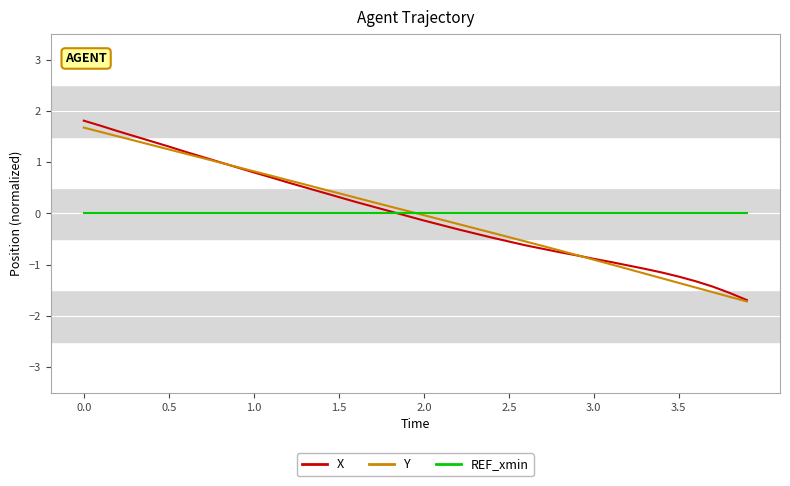

What is the lowest value of the X series?

-1.7